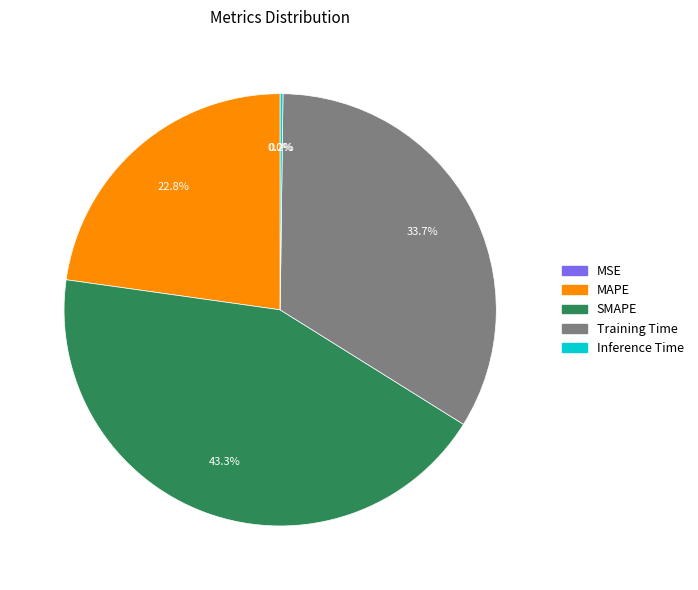

To the nearest percent, what is the average slice percentage?

20%